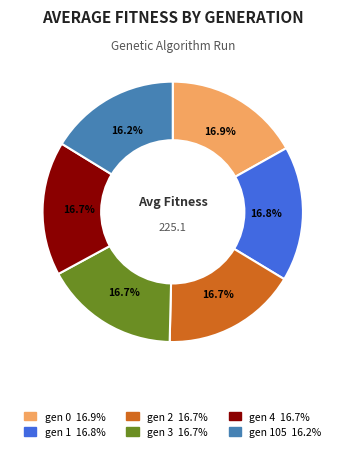

How many slices are in this pie chart?

6